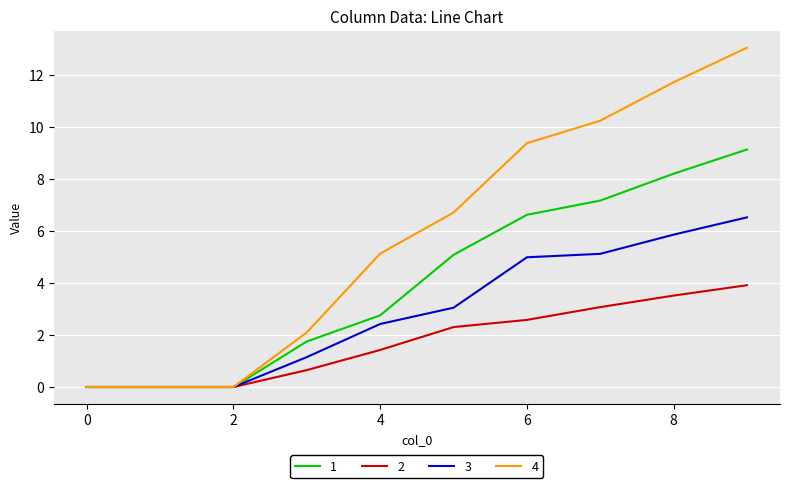

Rank the series by their average value, from highest to lowest.

4, 1, 3, 2